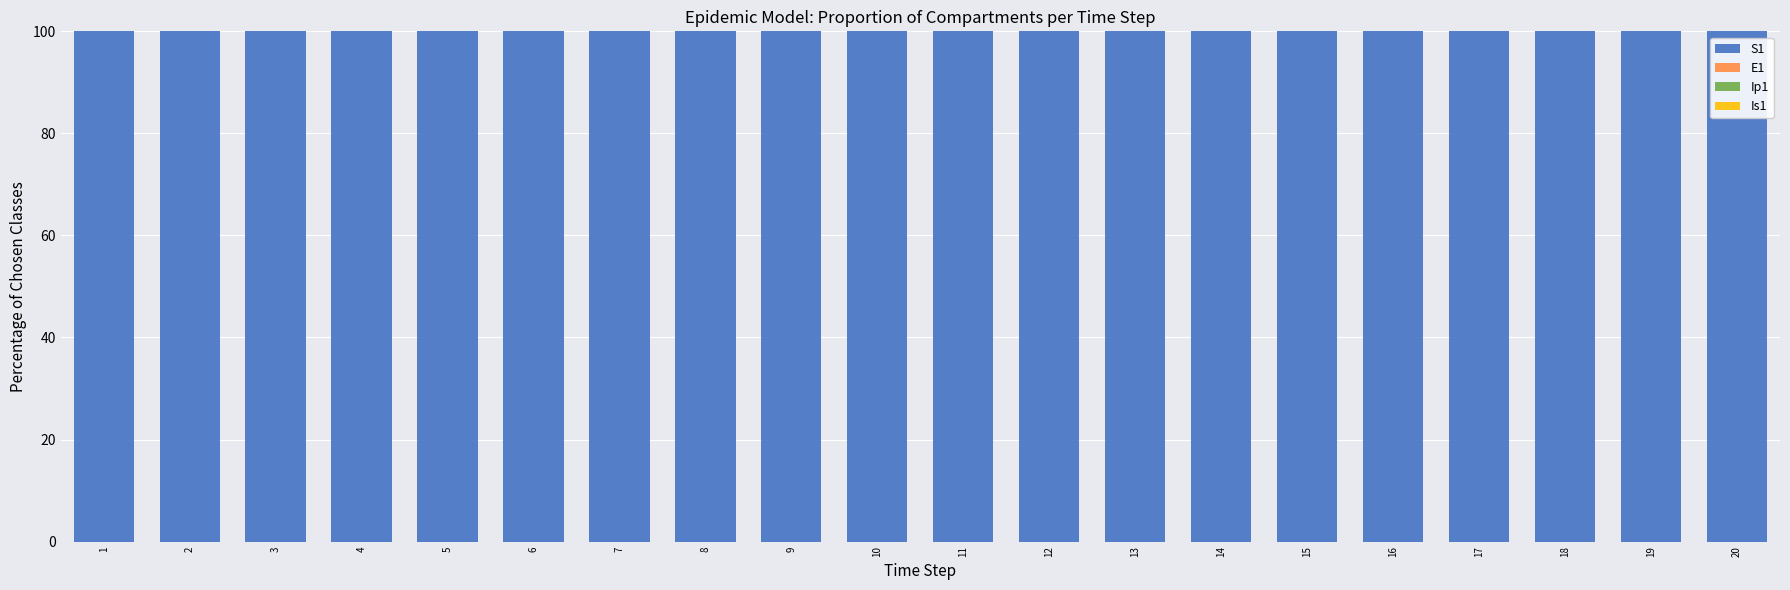

How many data points does each series have?

20